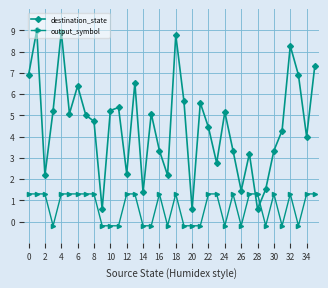

What is the smallest value displayed?

-0.2